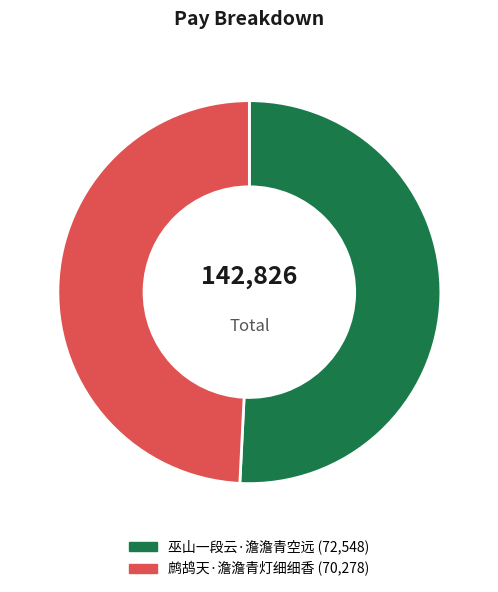

Rank the categories by value from lowest to highest.

鹧鸪天·澹澹青灯细细香, 巫山一段云·澹澹青空远